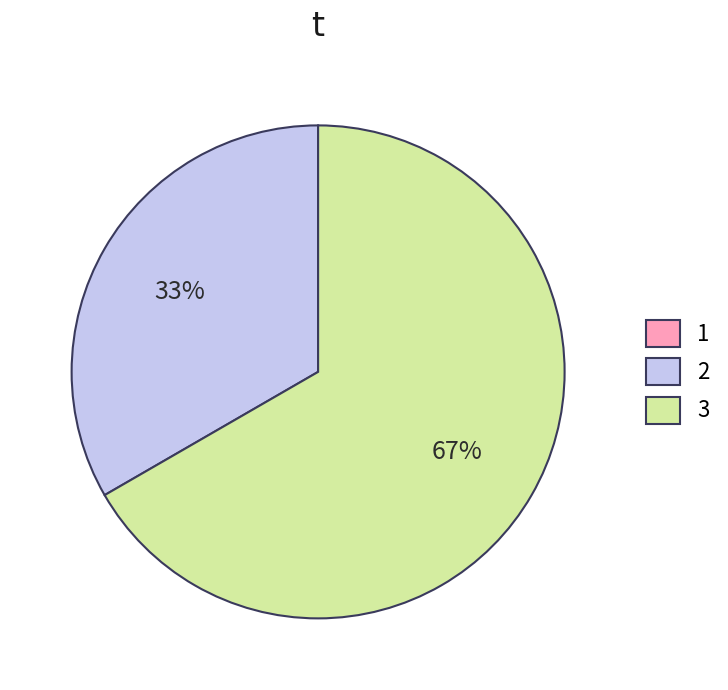

To the nearest percent, what portion does 3 represent?

67%